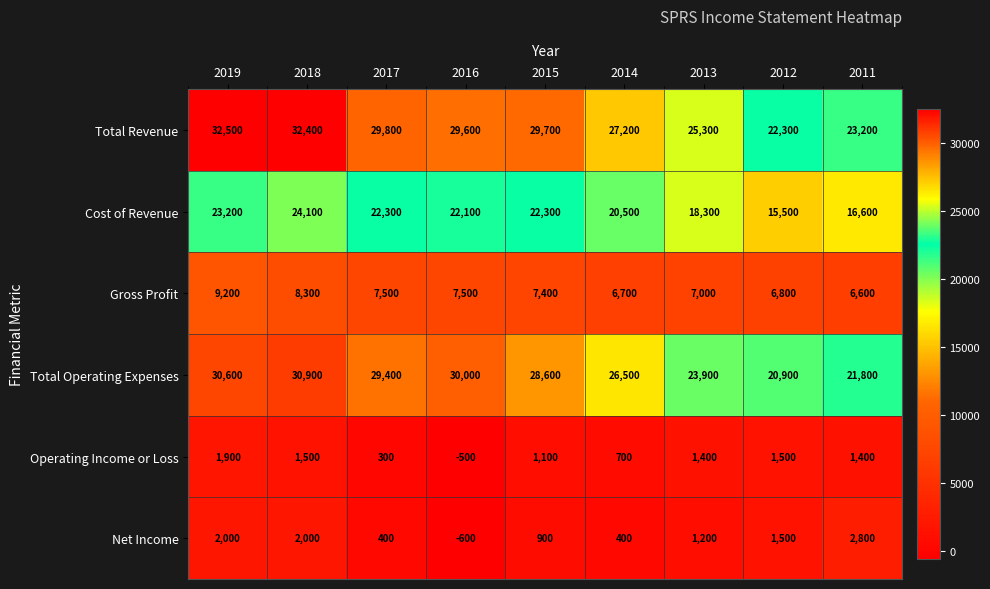

At which label does Operating Income or Loss first exceed 1400?

2019